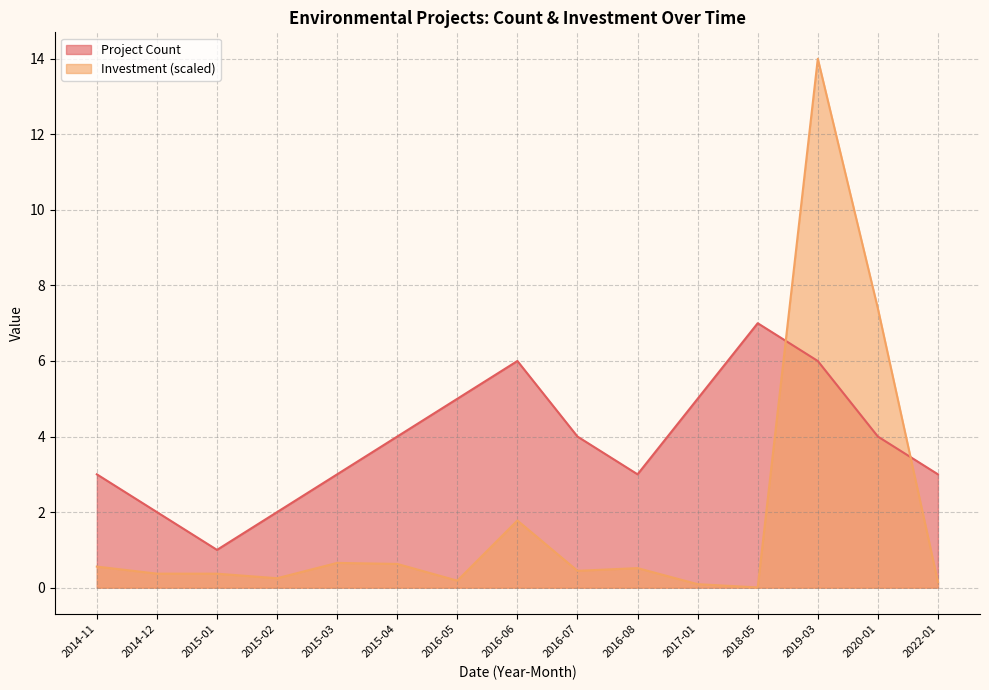

At which category does Project Count reach its first local valley?

2015-01